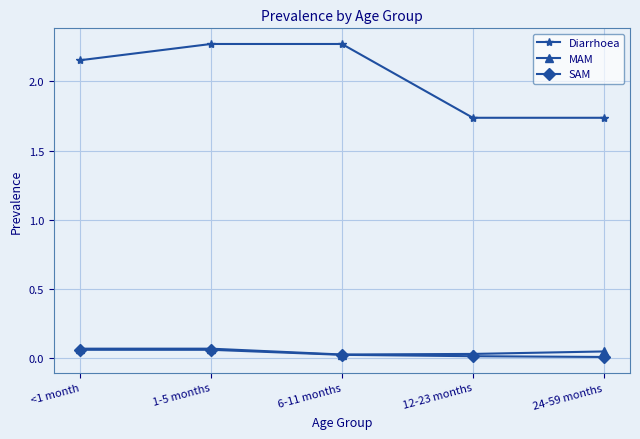

True or false: SAM has a value of 0.0 at 24-59 months.

True